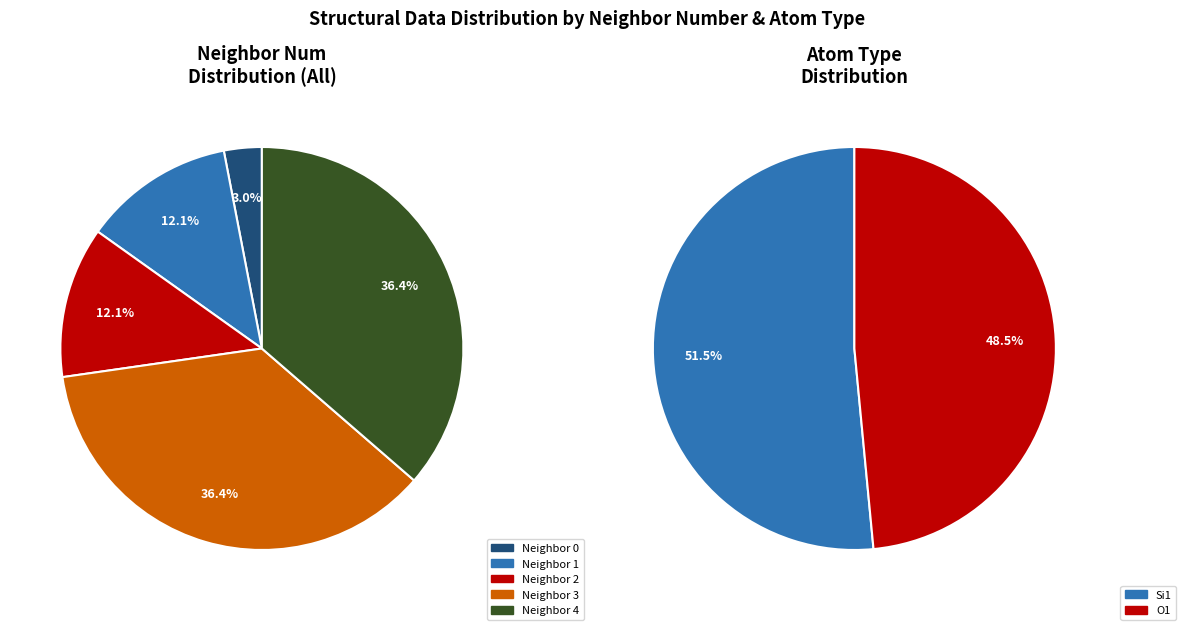

Which slice is the largest?

3